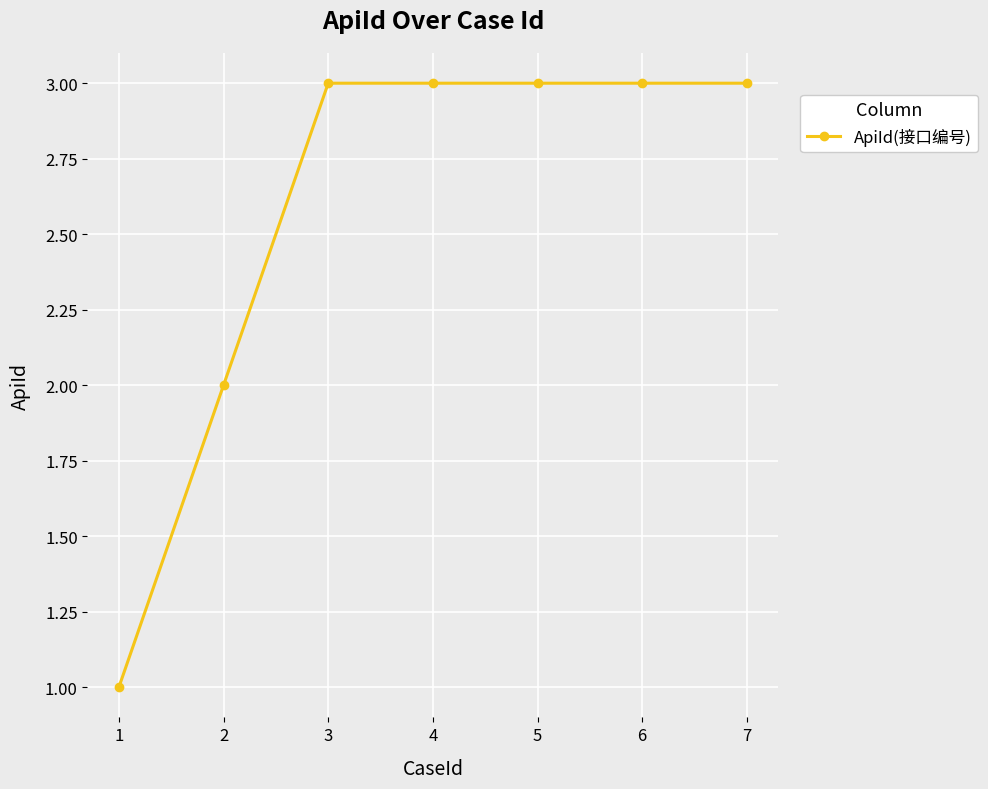

What is the smallest value displayed?

1